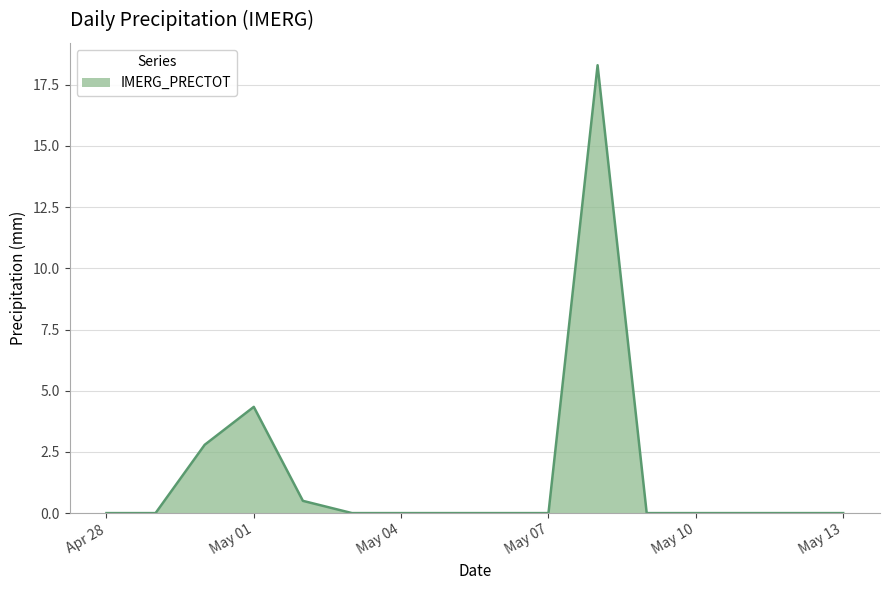

What is the greatest value displayed?

18.3